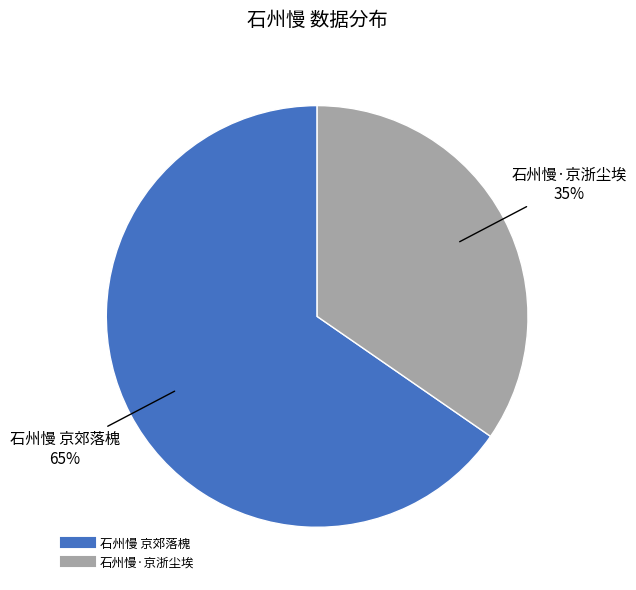

Combined, do 石州慢 京郊落槐 and 石州慢·京浙尘埃 account for over 50%?

Yes